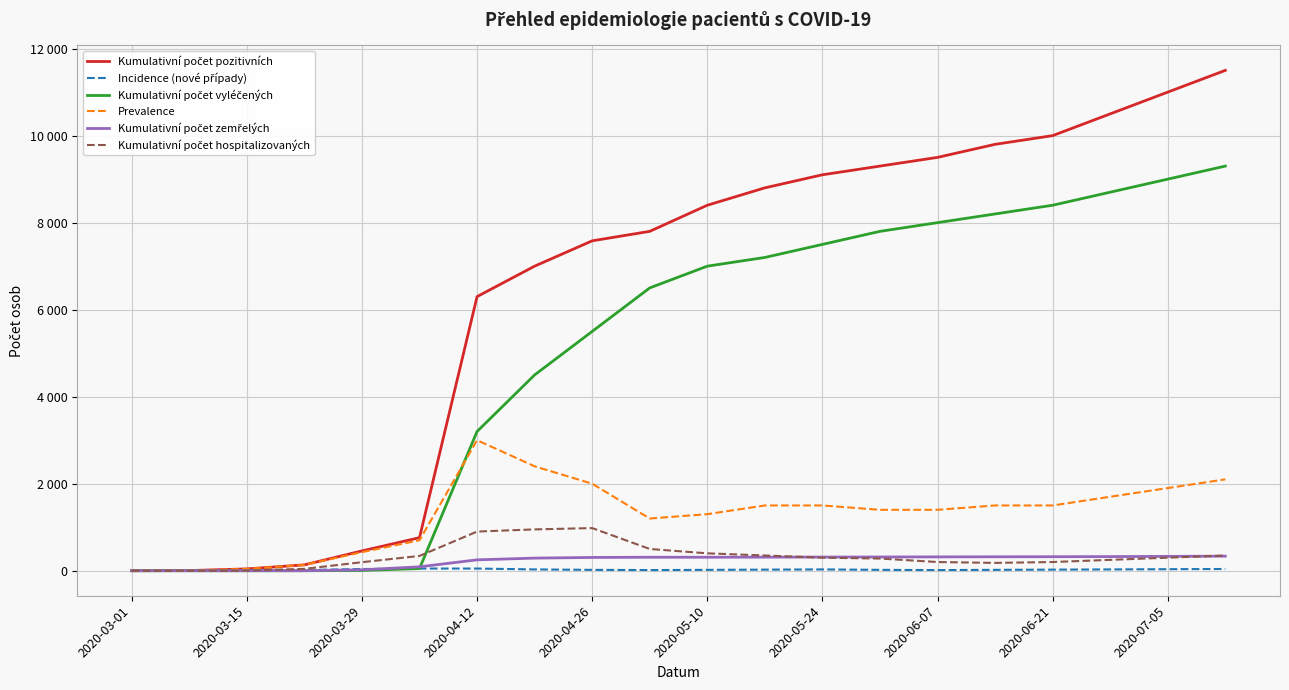

How many interior local valleys does the Prevalence series have?

1